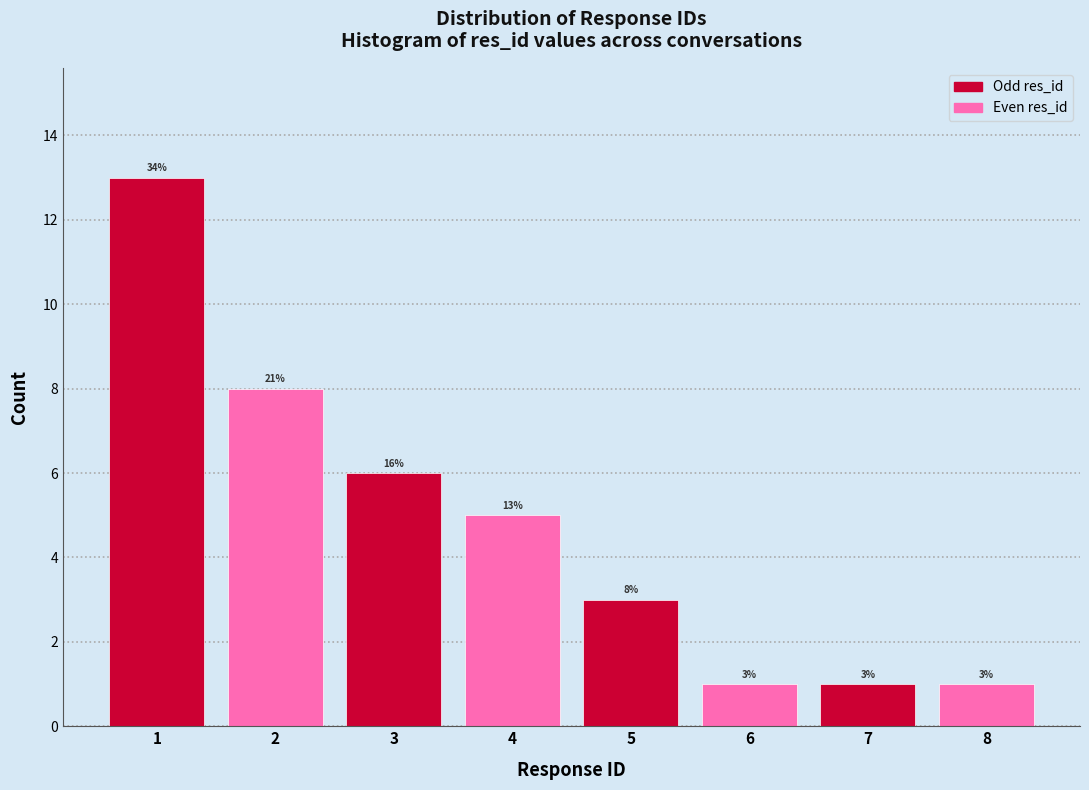

Over which range of the x-axis is the bar tallest?

0.5 to 1.5